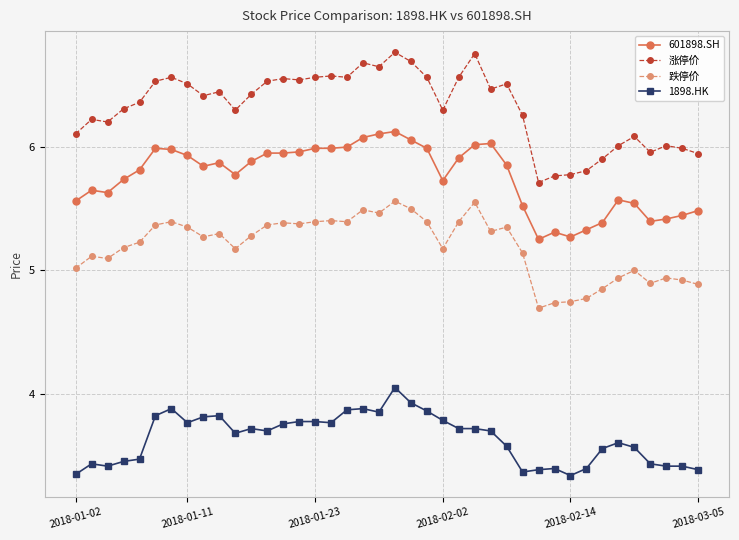

What are all the series names shown in the legend?

601898.SH, 涨停价, 跌停价, 1898.HK